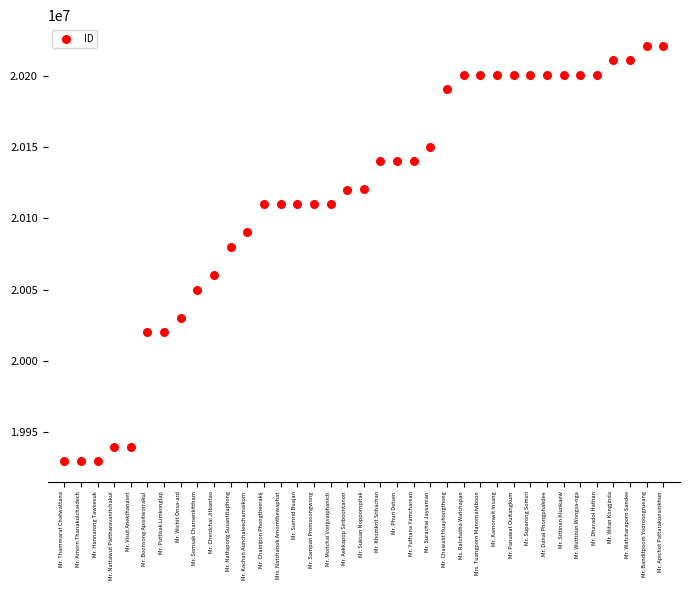

What Y value in the scatter plot is closest to 20075432?

20080117